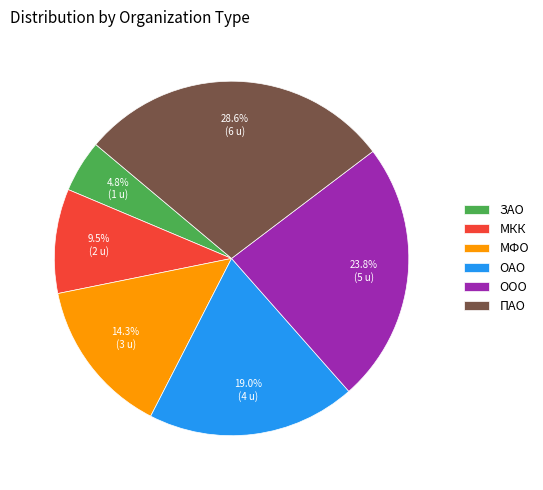

Which slice is the largest?

ПАО